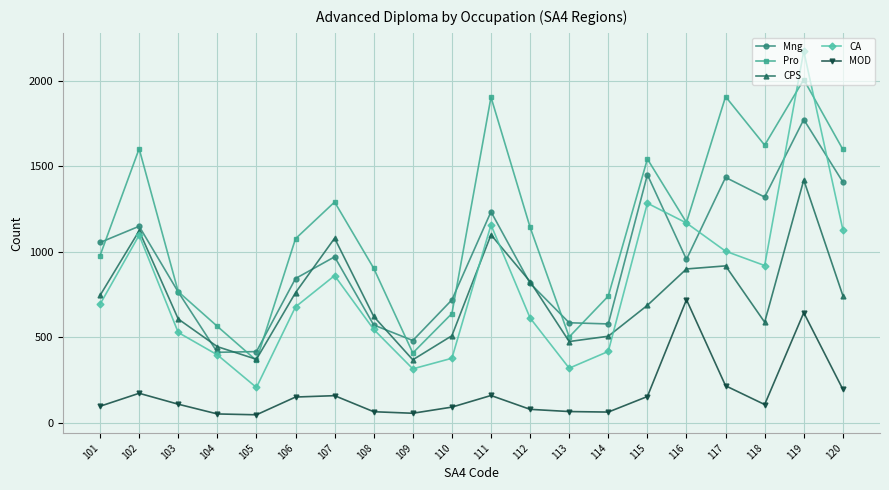

What is the total value across all series at 116?

4917